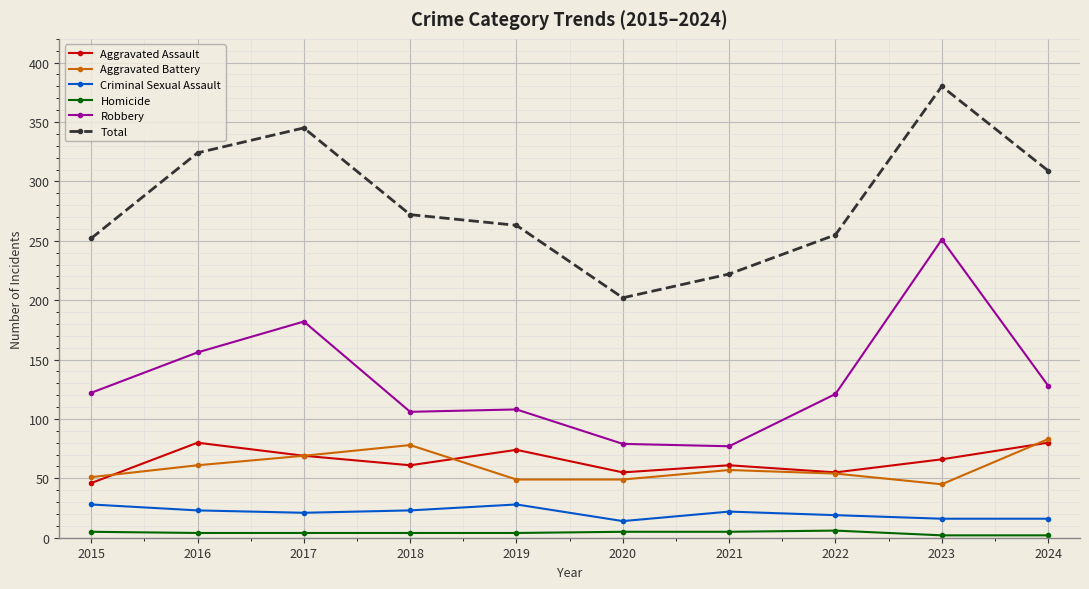

At how many categories does at least one series exceed 28?

10